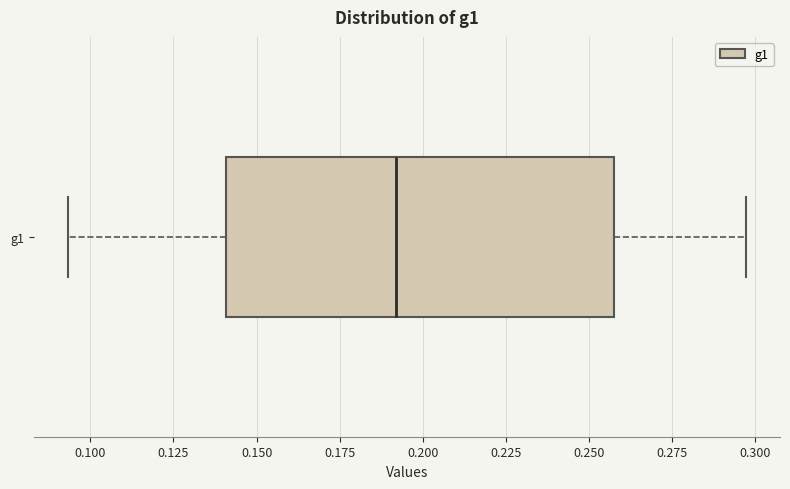

Read this box plot against the x-axis: the position of the median line, the range covered by the box, and the ends of both whiskers. The values are not printed on the chart, so give them approximately, as read against the axis.

median 0.190, box 0.140 to 0.255, whiskers 0.095 to 0.295